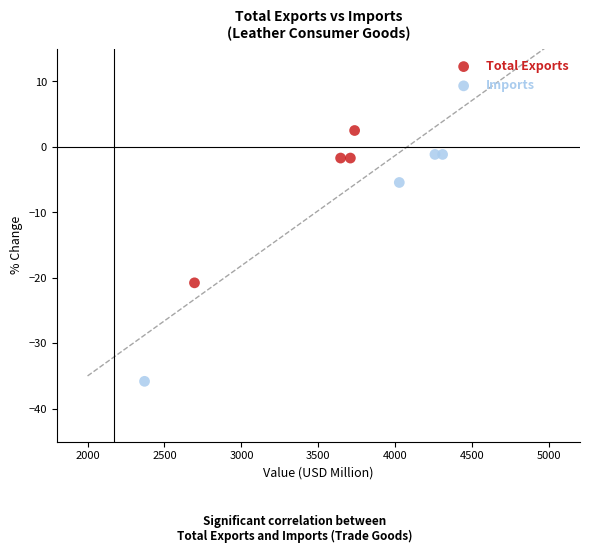

Which series has the widest spread of Y values?

Imports